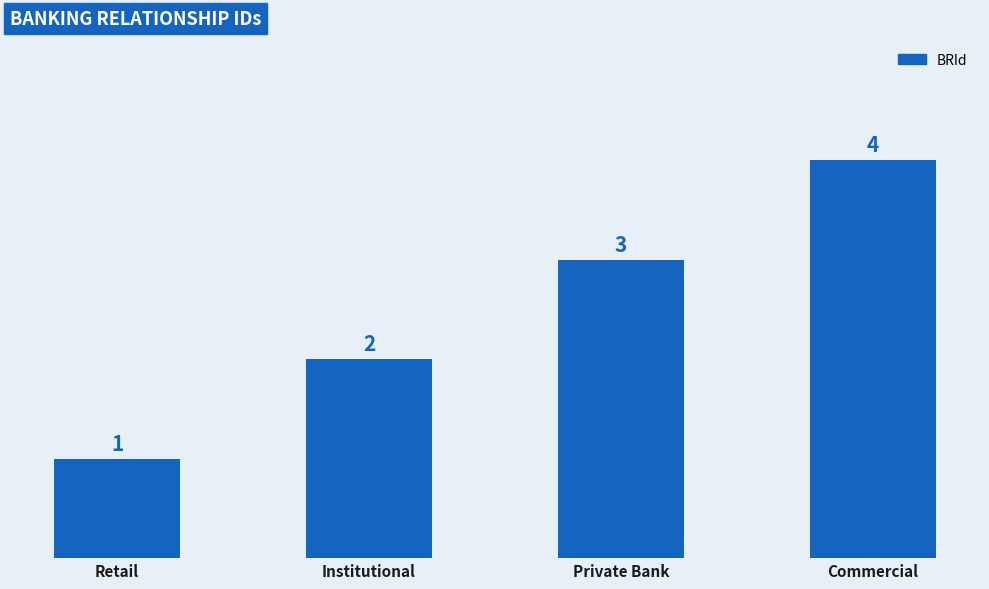

Rank the categories by value from highest to lowest.

Commercial, Private Bank, Institutional, Retail